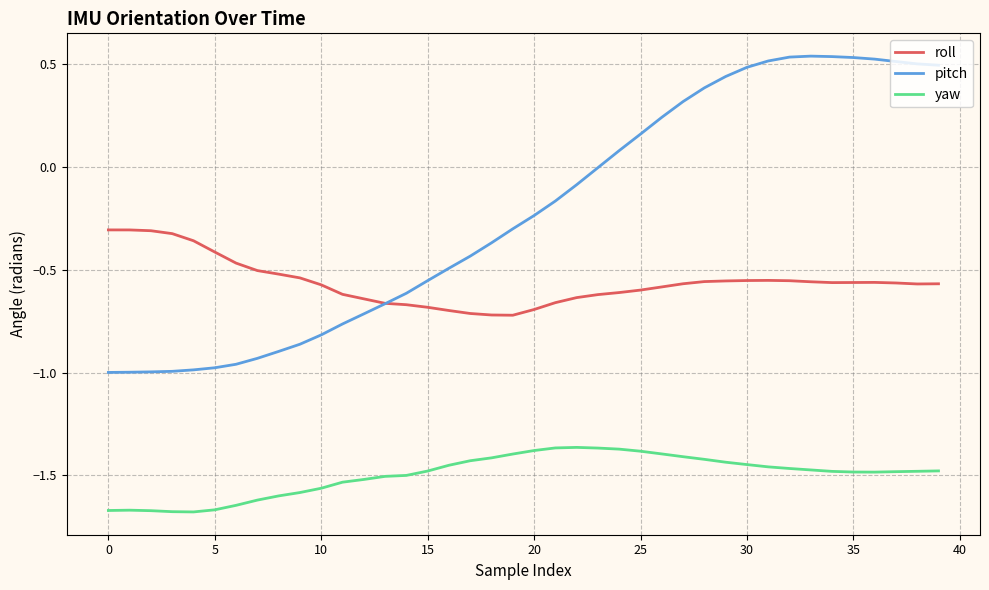

Rank the series by their average value, from lowest to highest.

yaw, roll, pitch